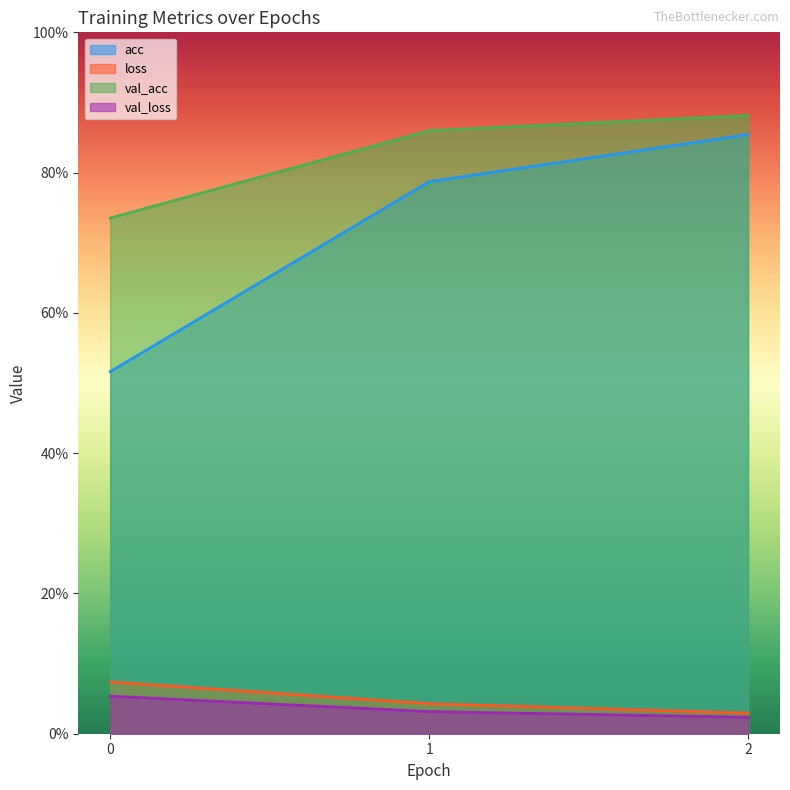

What is the average value of the acc series?

0.7